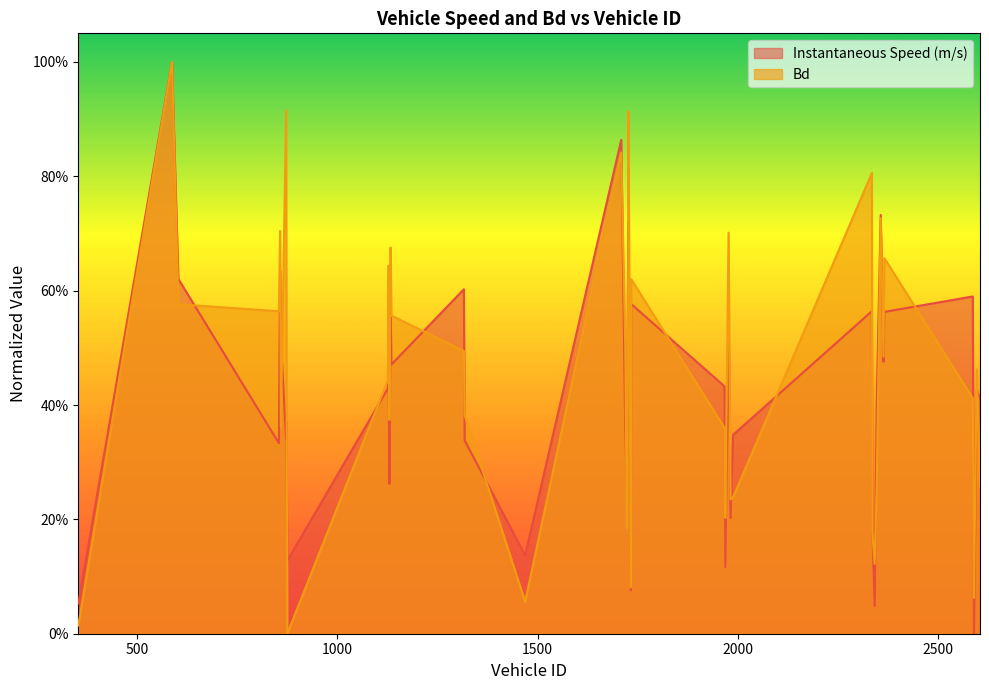

What position from the right is 1318.0?

25